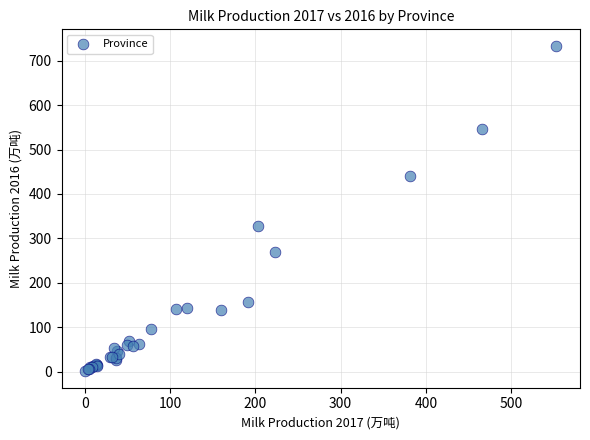

What Y value in the scatter plot is closest to 367?

326.8